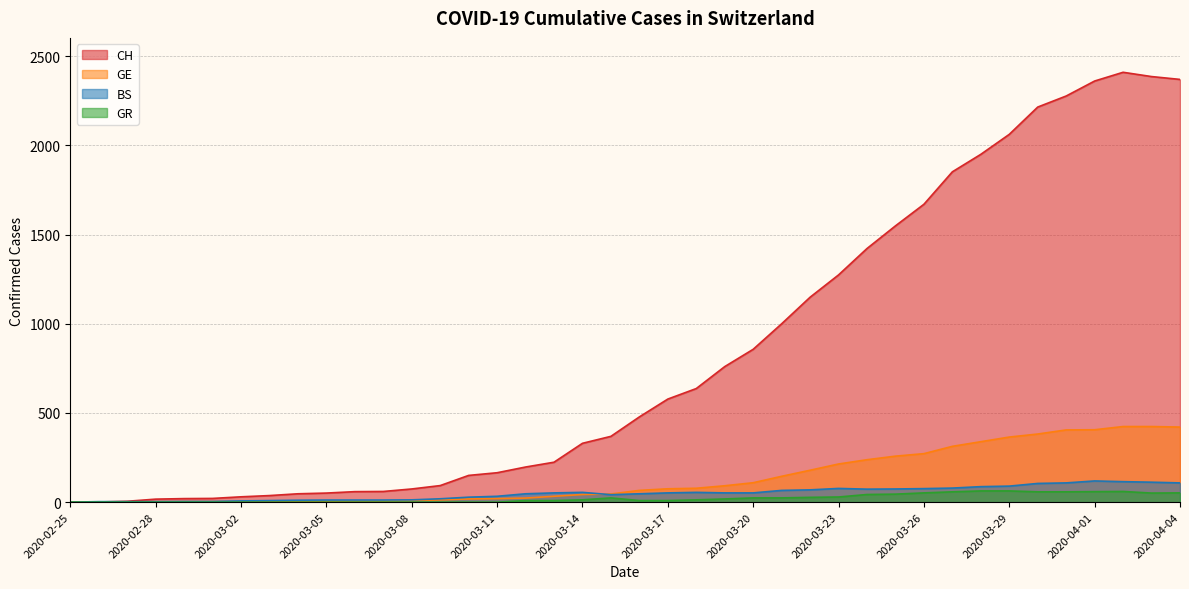

What is the greatest value displayed?

2410